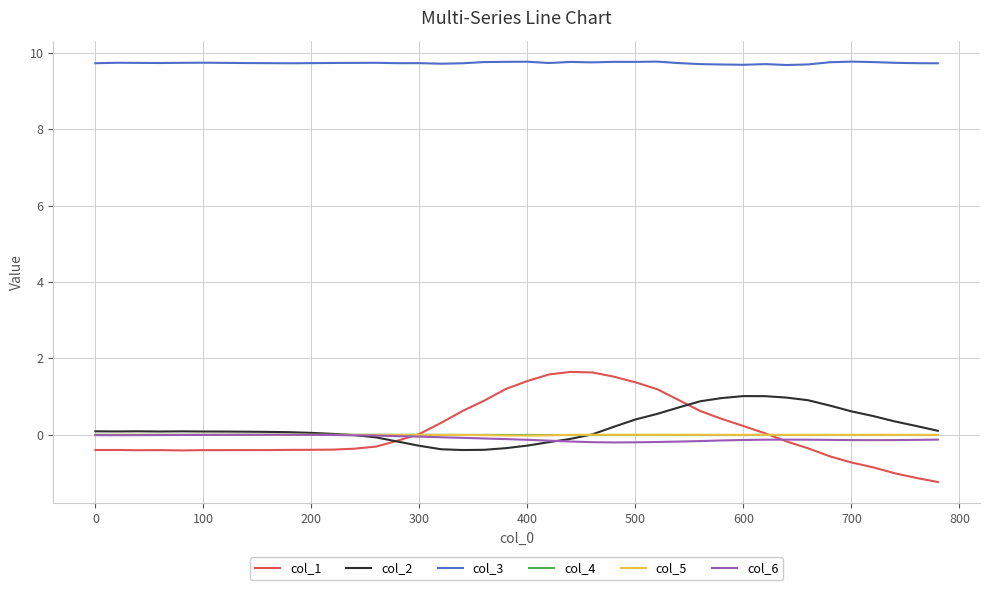

In col_5, how many points are higher than both neighbors (excluding endpoints)?

8